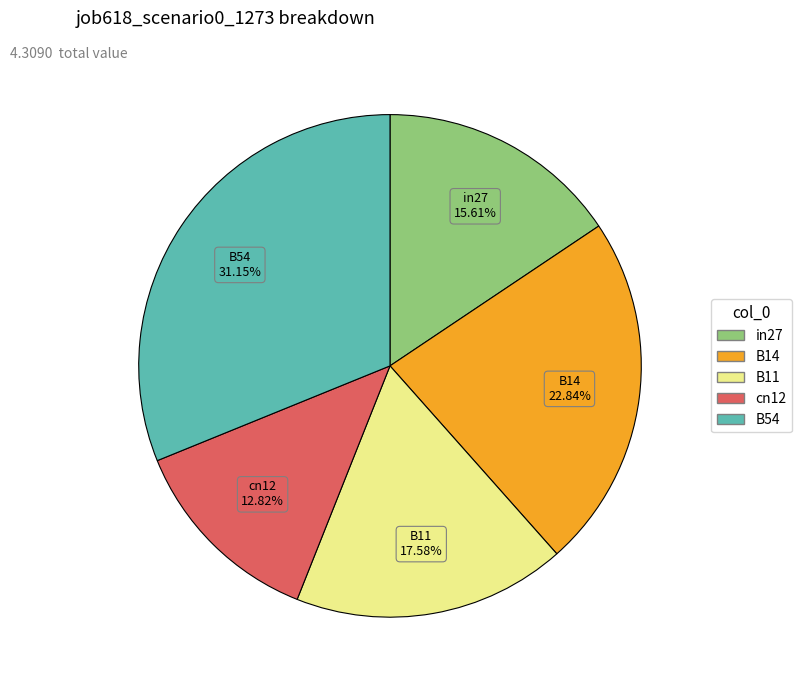

How many segments does this pie chart have?

5